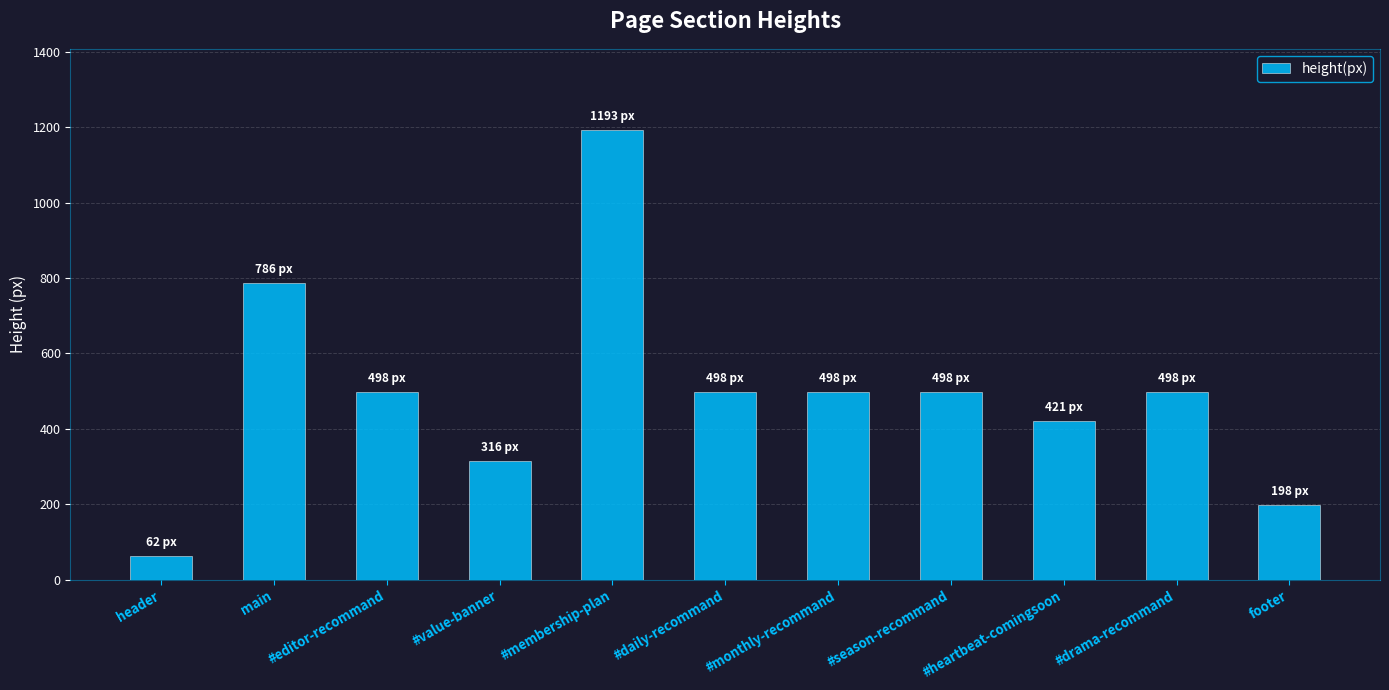

Reading left to right, list all the values displayed in this chart.

62.0	786.3	498.0	315.8	1193.4	498.0	498.0	498.0	421.0	498.0	198.4